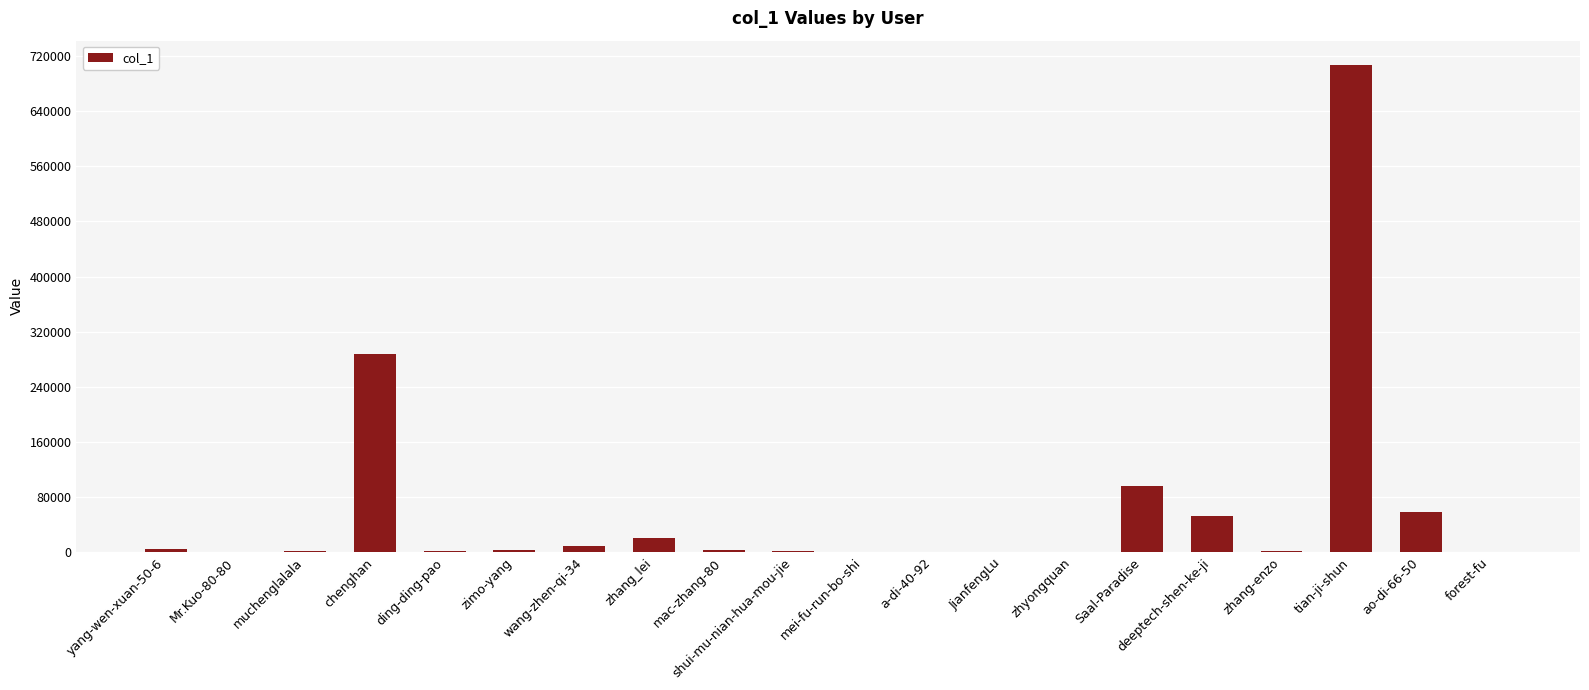

At which label is the value closest to 353548?

chenghan